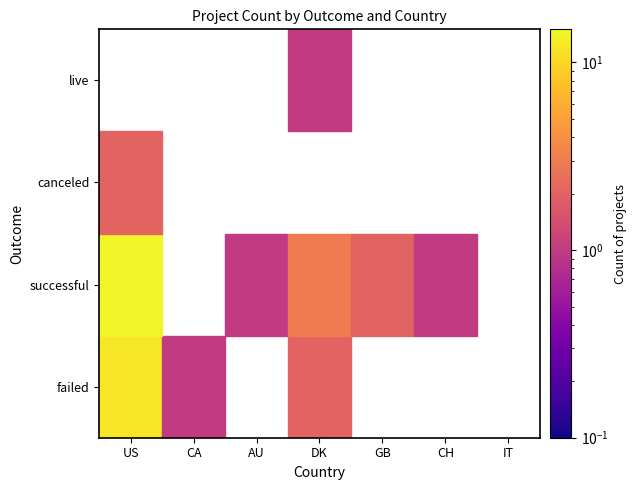

Reading left to right, transcribe all the data shown in this chart.

failed_US=12	failed_CA=1	failed_AU=0	failed_DK=2	failed_GB=0	failed_CH=0	failed_IT=0	successful_US=14	successful_CA=0	successful_AU=1	successful_DK=3	successful_GB=2	successful_CH=1	successful_IT=0	canceled_US=2	canceled_CA=0	canceled_AU=0	canceled_DK=0	canceled_GB=0	canceled_CH=0	canceled_IT=0	live_US=0	live_CA=0	live_AU=0	live_DK=1	live_GB=0	live_CH=0	live_IT=0